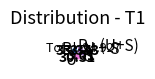

Do U + S and U together represent more than half of the pie?

Yes